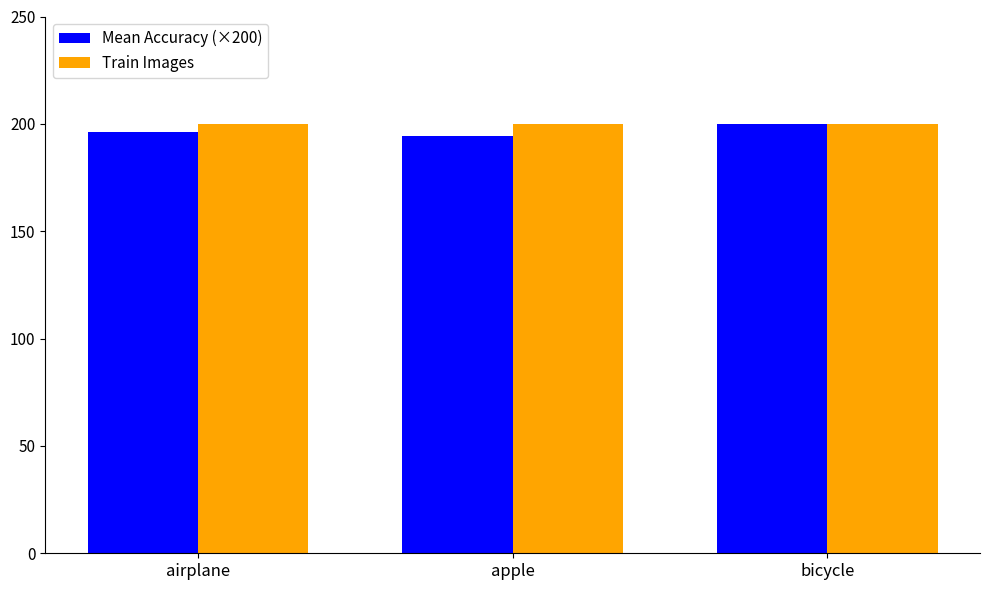

What is the difference between the Mean Accuracy (×200) values at airplane and apple?

2.1